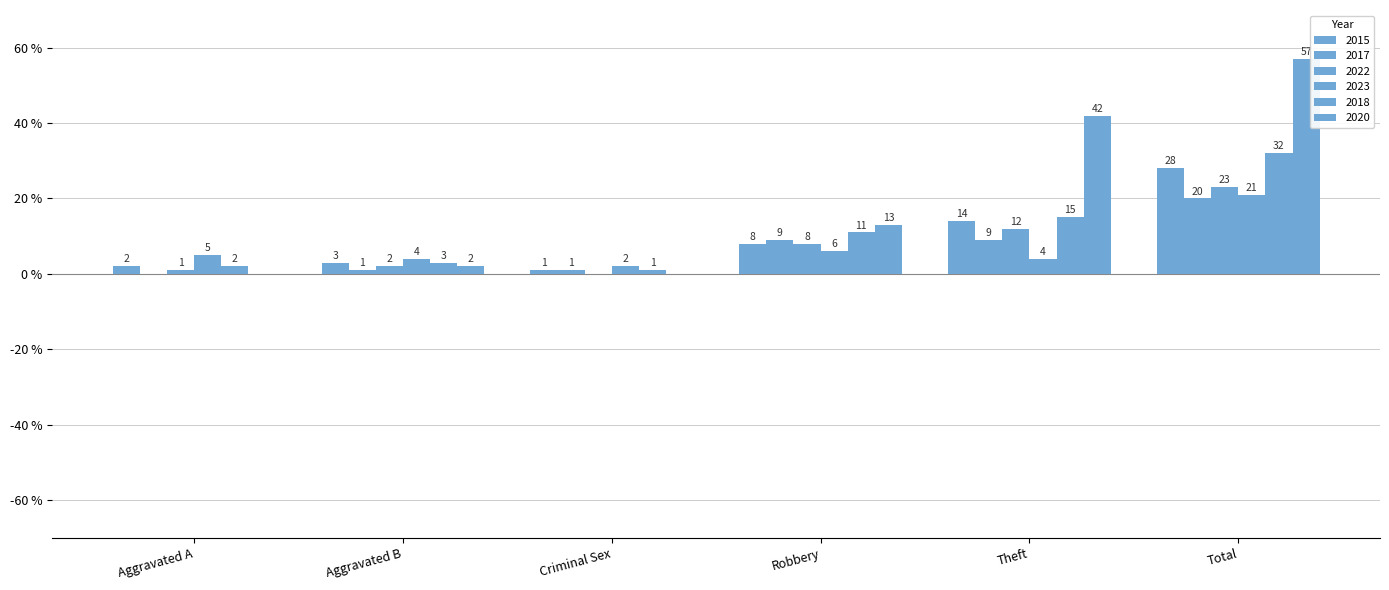

What is the value of the 2023 bar at the 6th from the left?

21